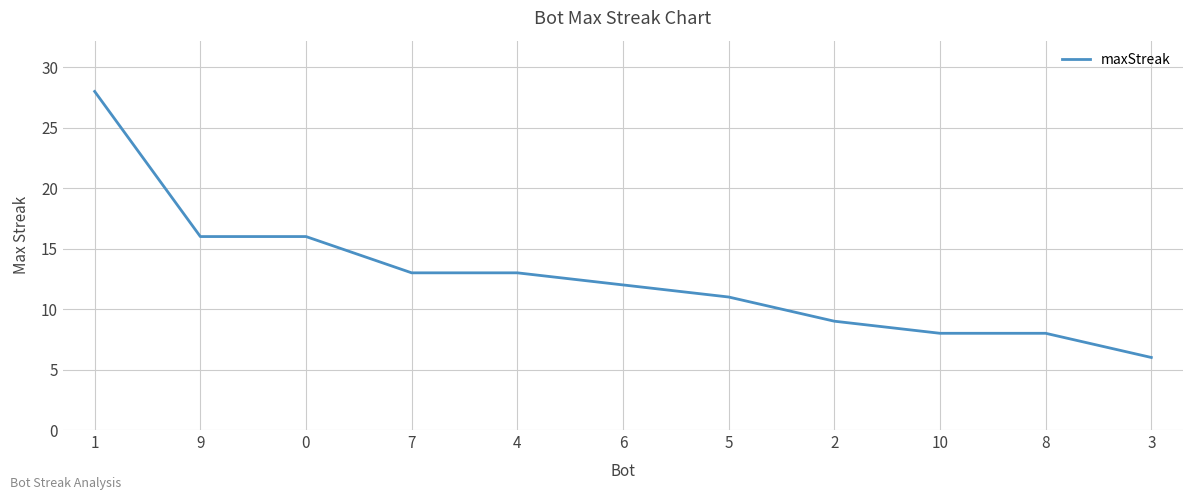

What is the ratio of the value at 5 to the value at 10?

1.4